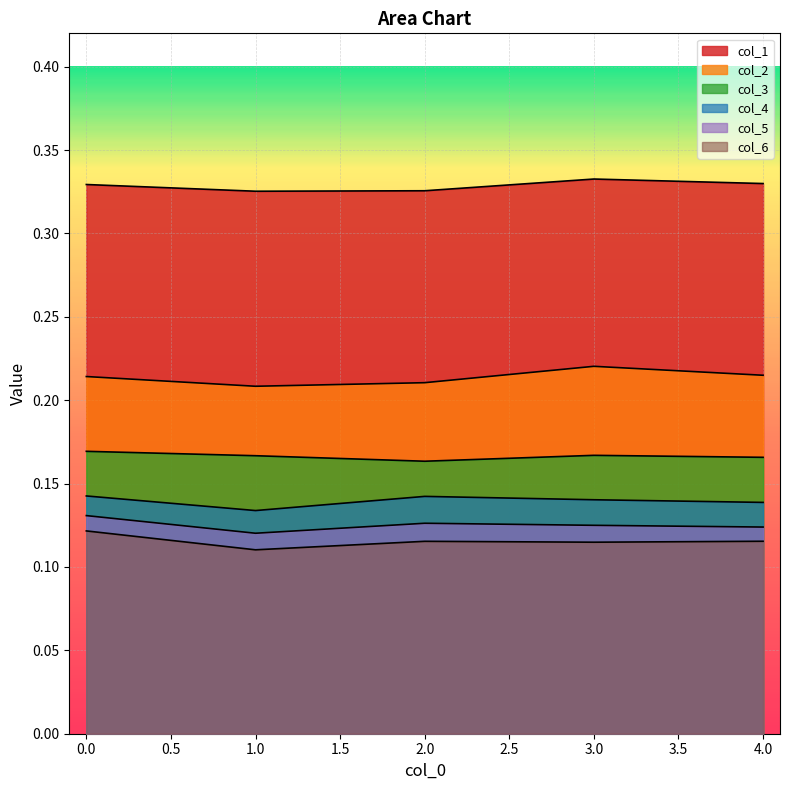

At which category does the chart reach its minimum across all series?

1